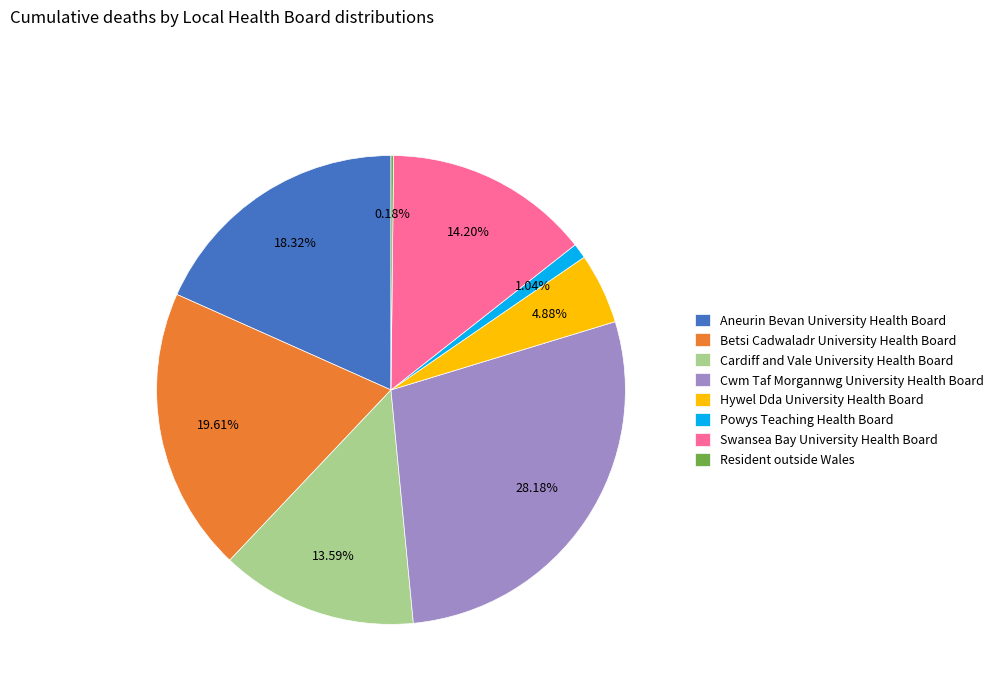

Is there a majority slice in this chart?

No